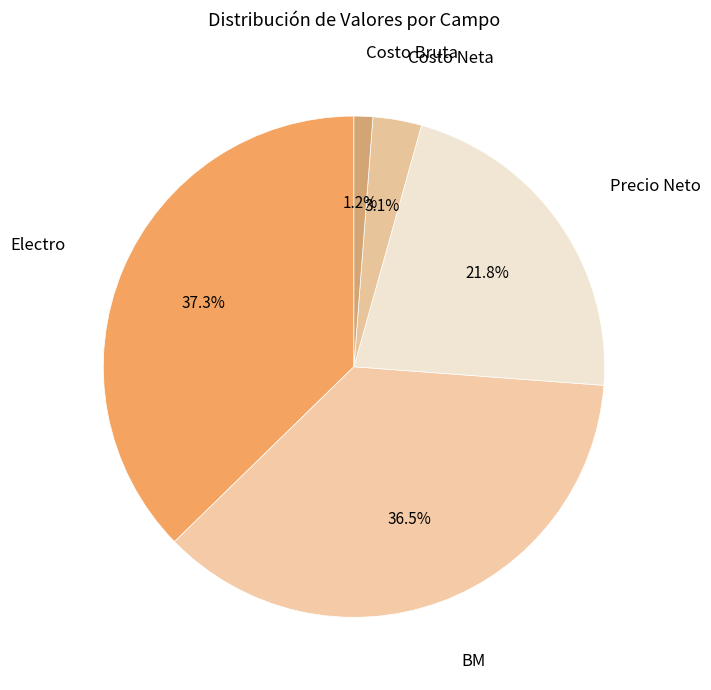

Count the number of slices in the pie.

5